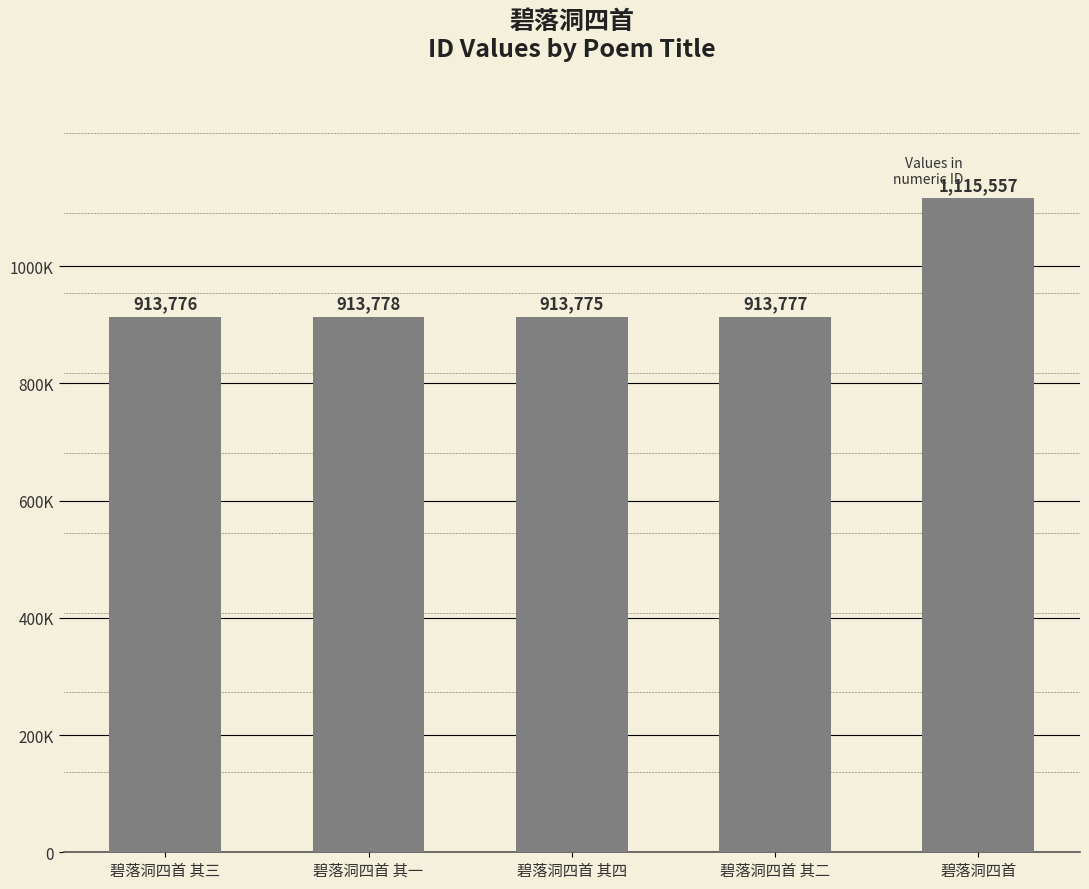

Which category has the highest value across all series?

碧落洞四首